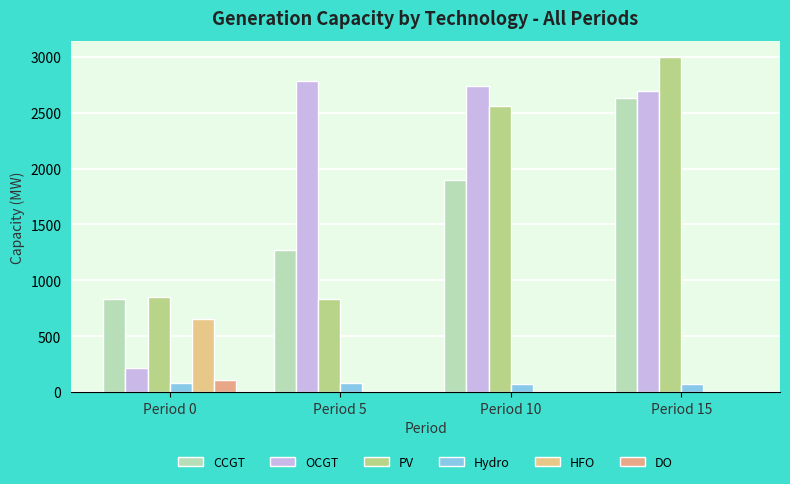

What is the sum of the OCGT values at Period 0 and Period 10?

2958